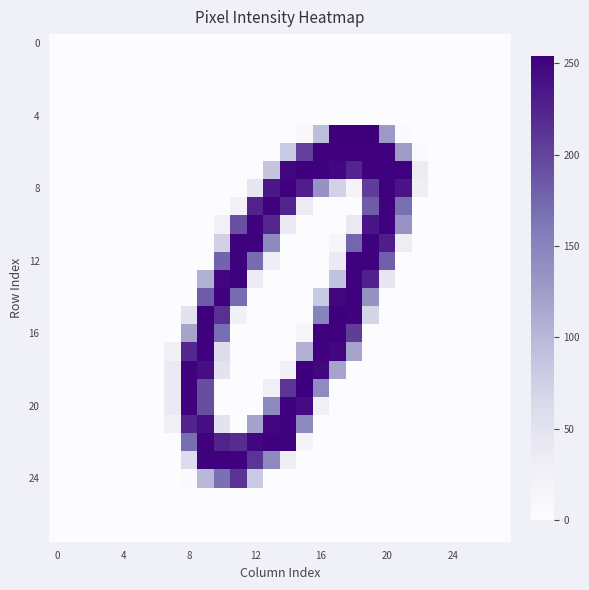

At how many categories does at least one series exceed 121?

14